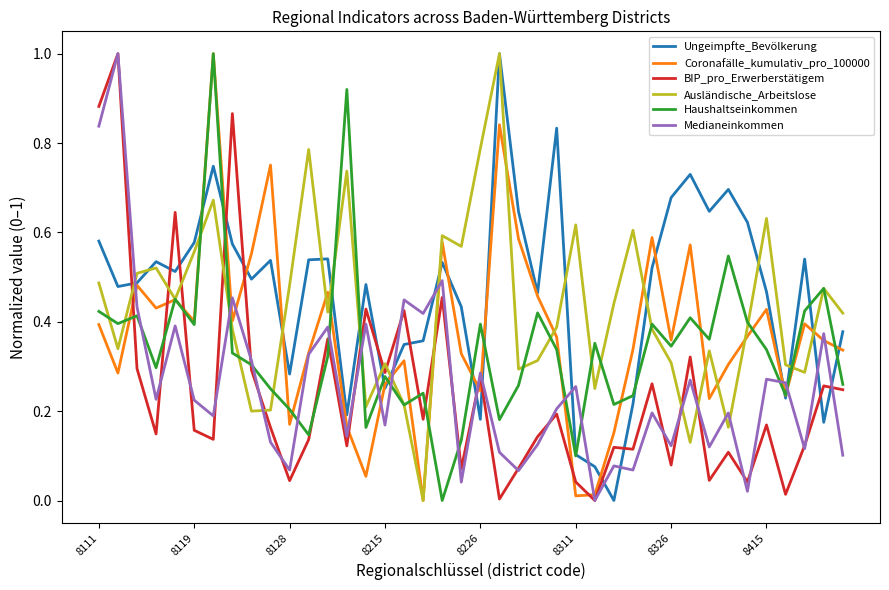

After their last crossing, which series has the higher values: Medianeinkommen or Ausländische_Arbeitslose?

Ausländische_Arbeitslose